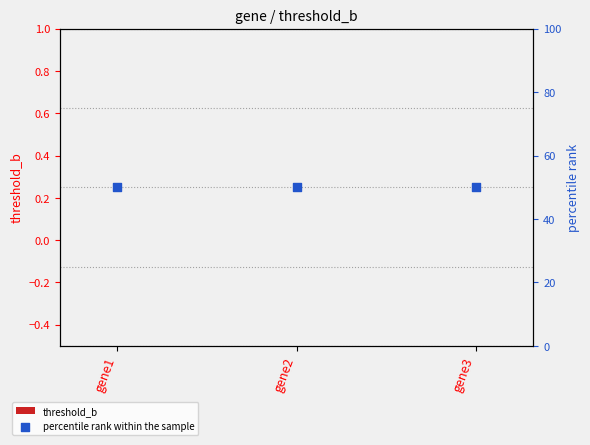

At which category is the sum across all series the highest?

gene1